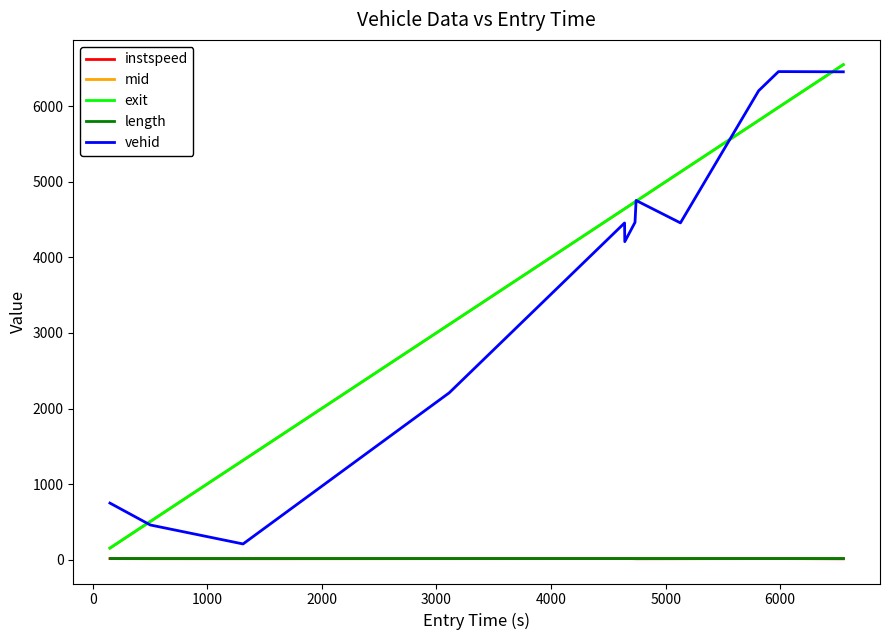

What is the maximum value shown in the chart?

6552.4